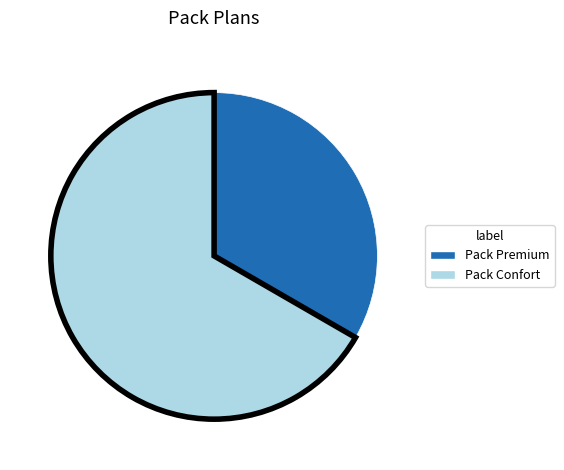

Rank the categories by value from highest to lowest.

Pack Confort, Pack Premium